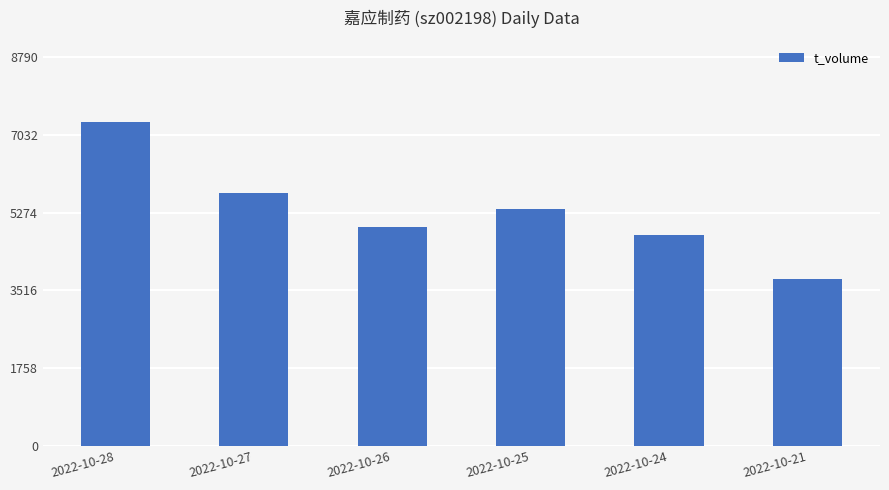

What is the change in value from 2022-10-28 to 2022-10-21?

-3558